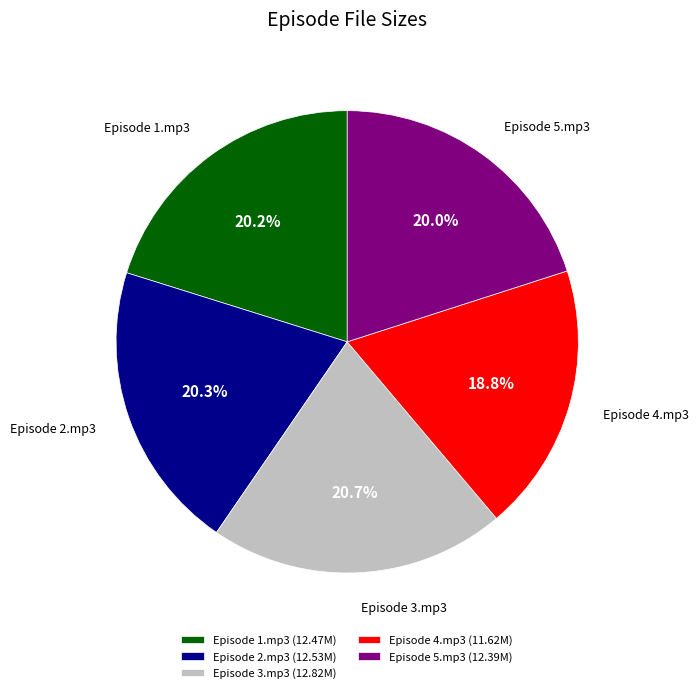

To the nearest percent, what portion does Episode 5.mp3 represent?

20%